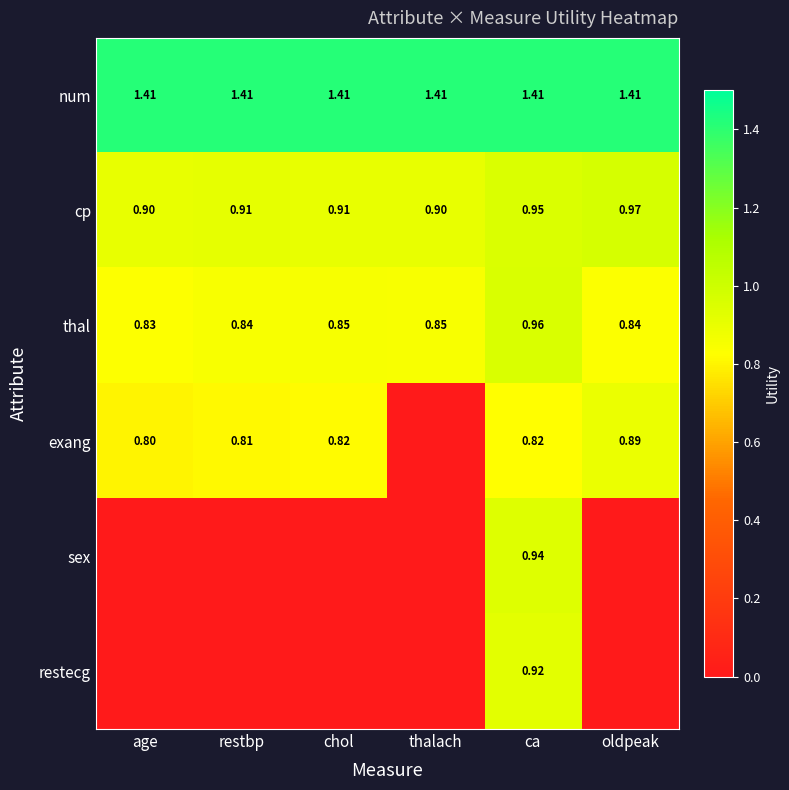

At which label does cp reach its peak?

oldpeak